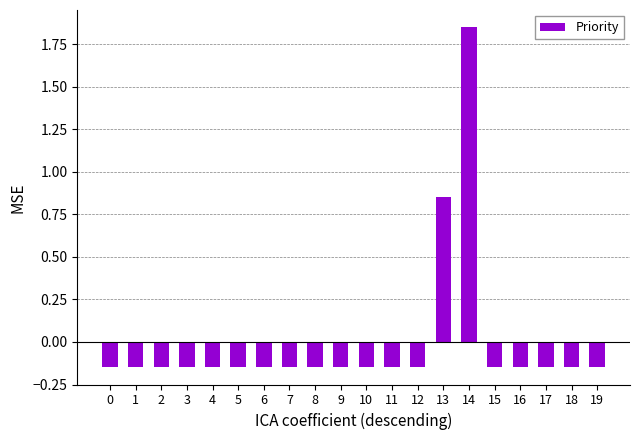

What is the difference between the second highest and second lowest values?

1.0